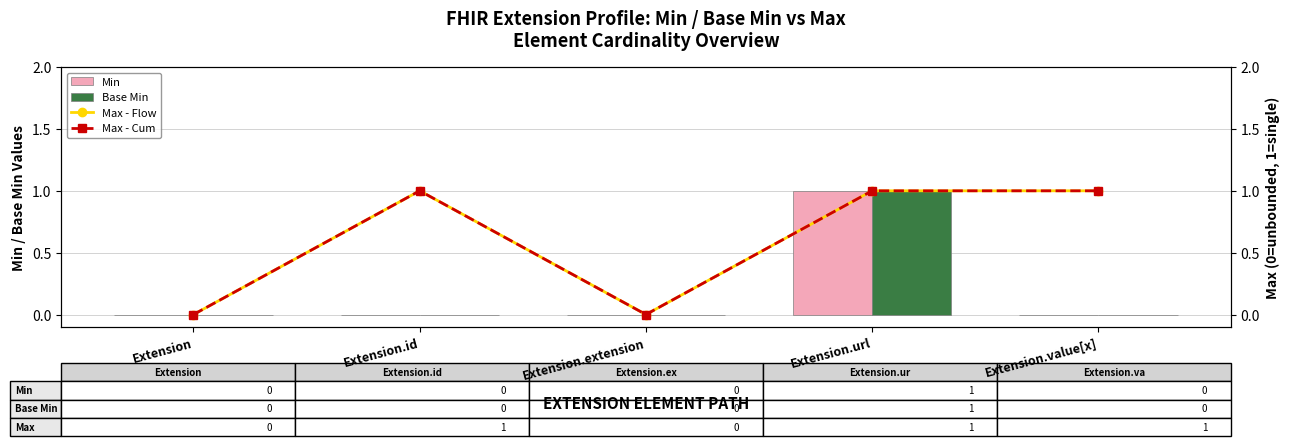

The value of Min at Extension.url is 2. True or false?

False